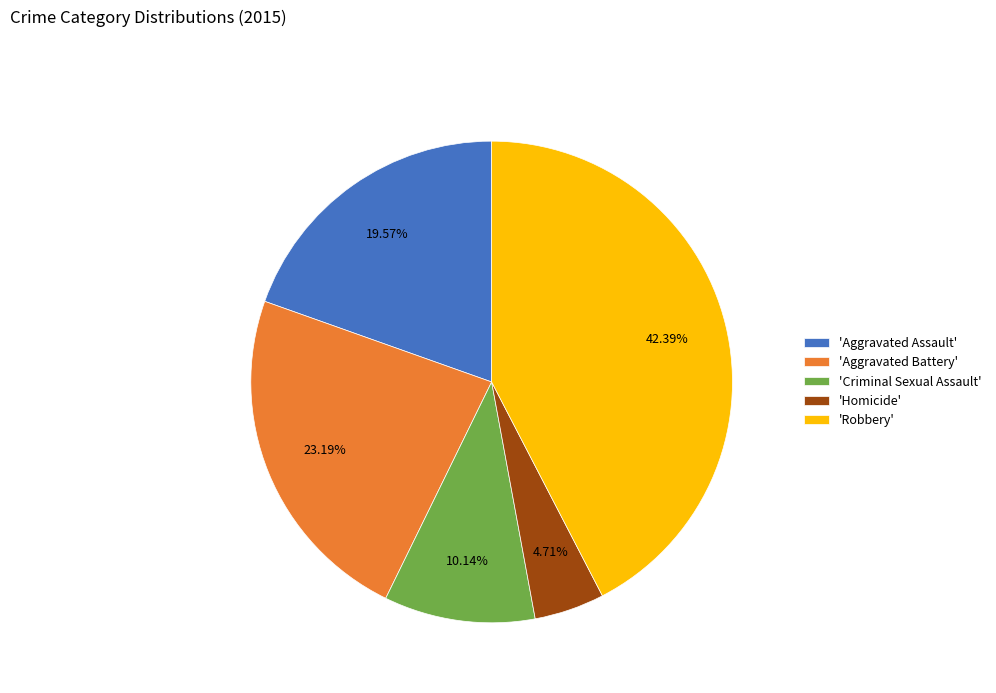

Combined, do 'Aggravated Battery' and 'Robbery' account for over 50%?

Yes